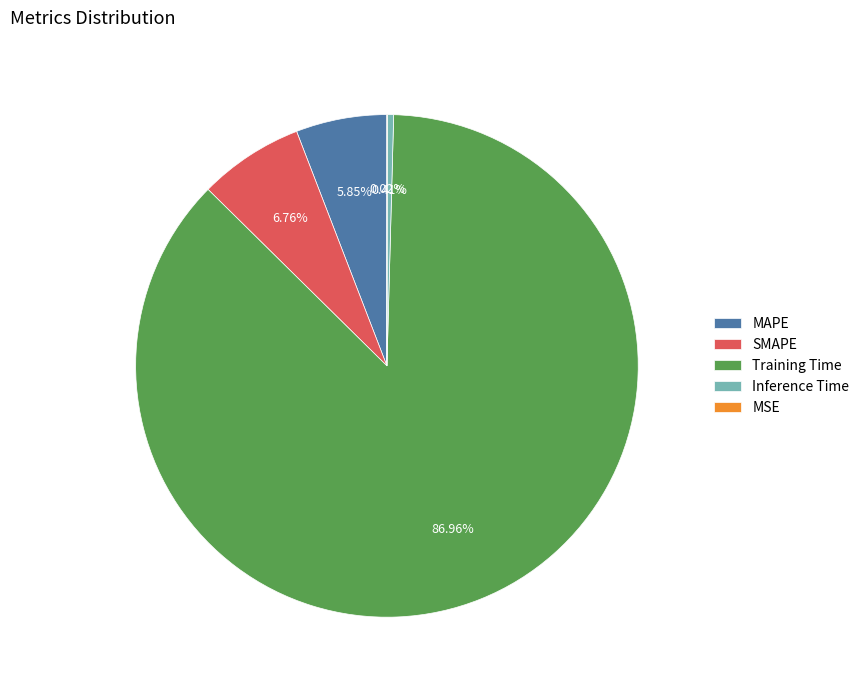

Combined, do Training Time and Inference Time account for over 50%?

Yes